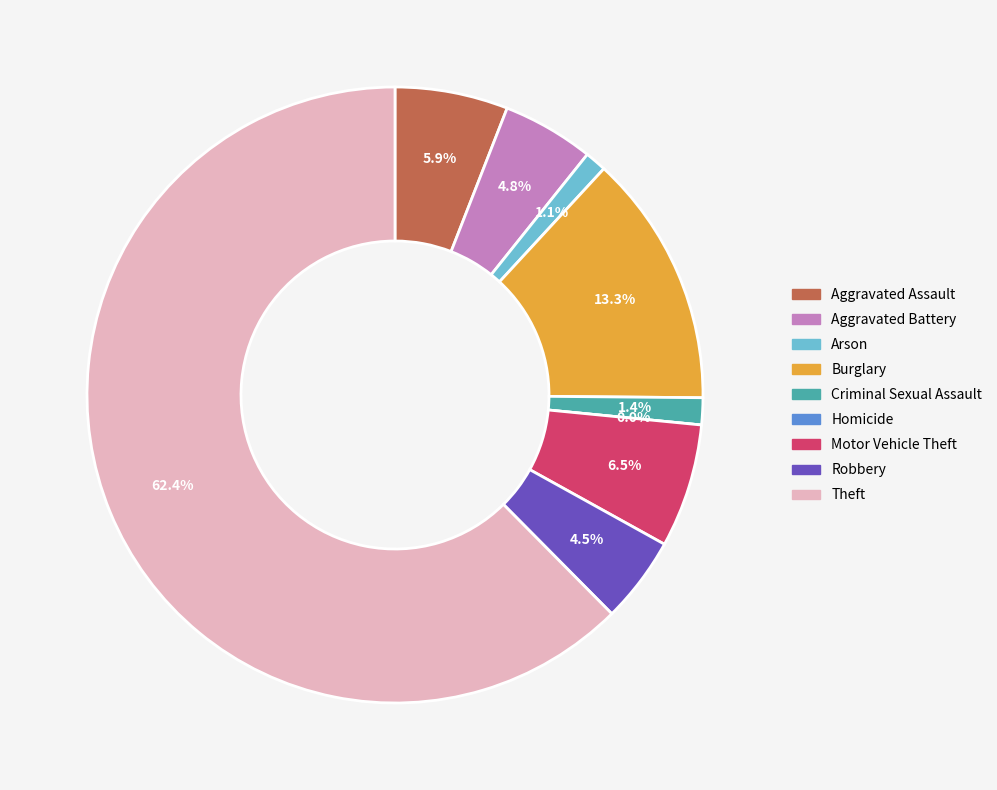

Which slice represents more than half of the pie?

Theft